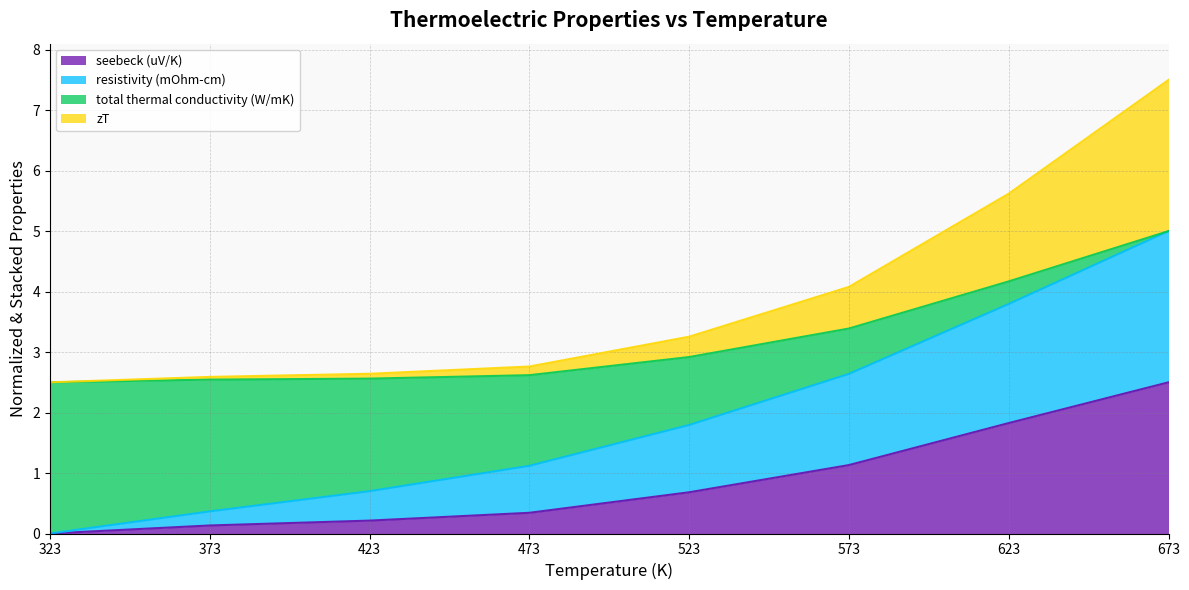

What is the highest value of the seebeck (uV/K) series?

2.5